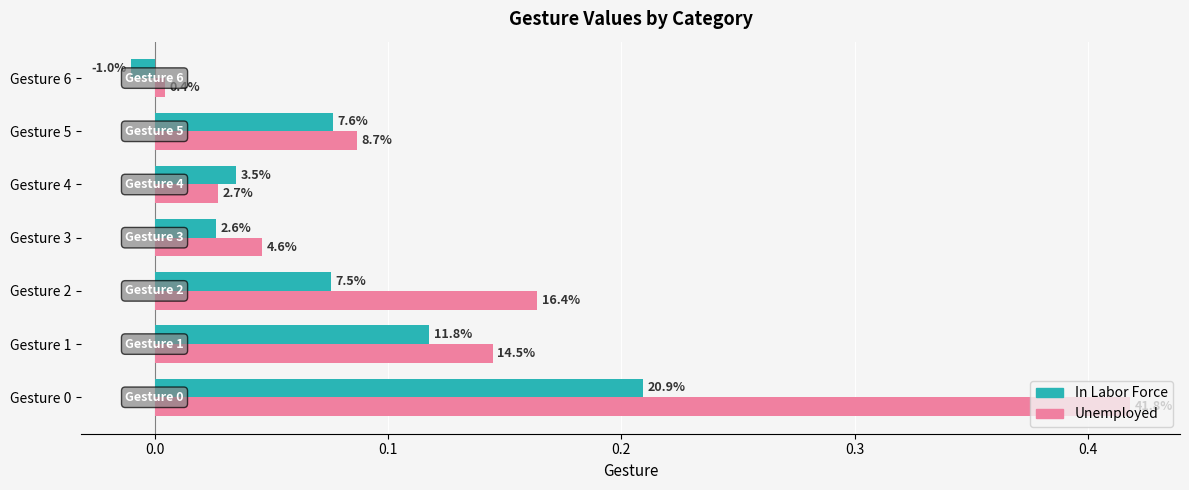

Which series has the widest spread of values?

Unemployed